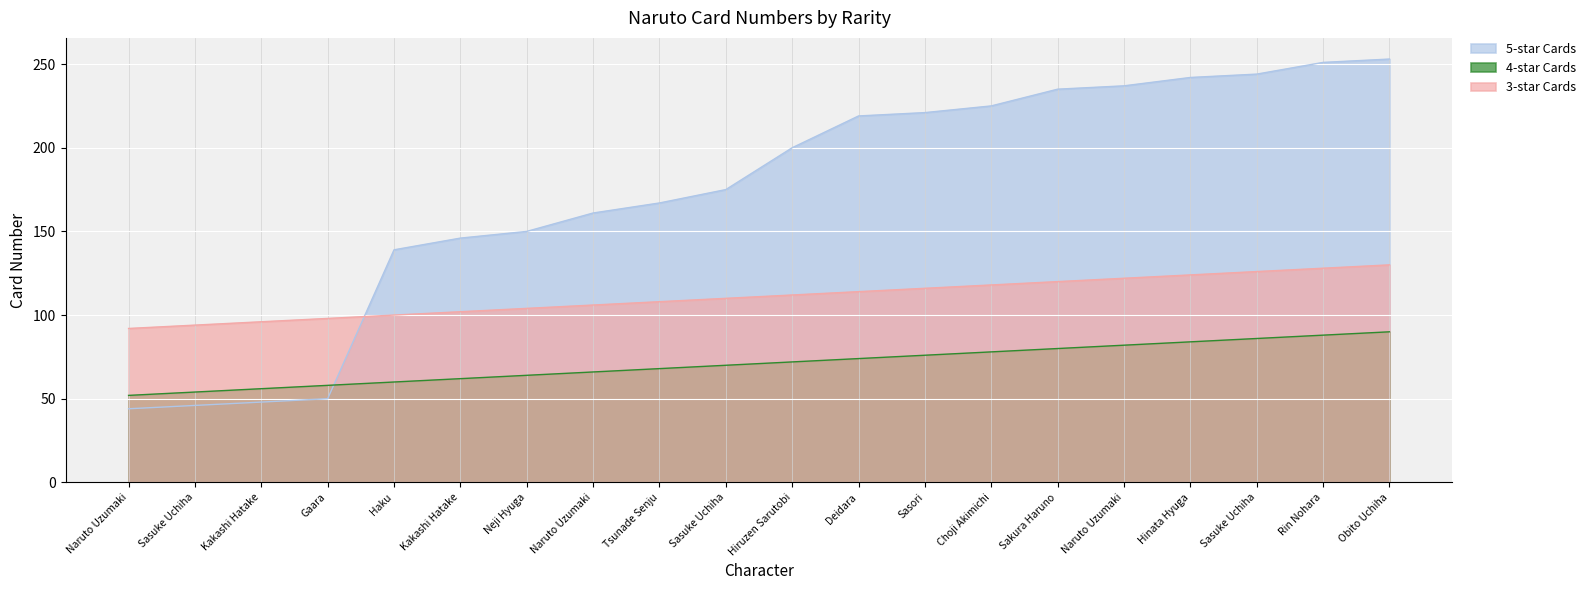

Rank the categories by 5-star Cards value from lowest to highest.

Naruto Uzumaki, Sasuke Uchiha, Kakashi Hatake, Gaara, Haku, Kakashi Hatake, Neji Hyuga, Naruto Uzumaki, Tsunade Senju, Sasuke Uchiha, Hiruzen Sarutobi, Deidara, Sasori, Choji Akimichi, Sakura Haruno, Naruto Uzumaki, Hinata Hyuga, Sasuke Uchiha, Rin Nohara, Obito Uchiha